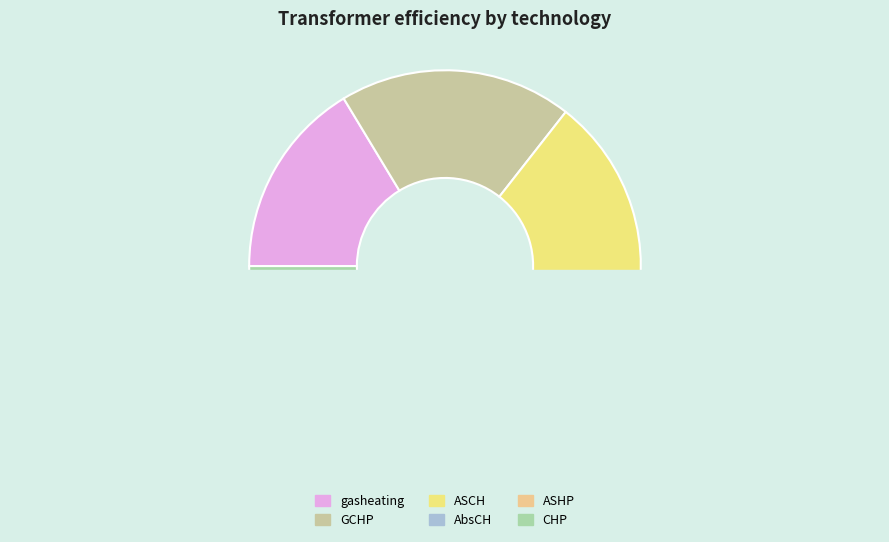

How many slices are in this pie chart?

6